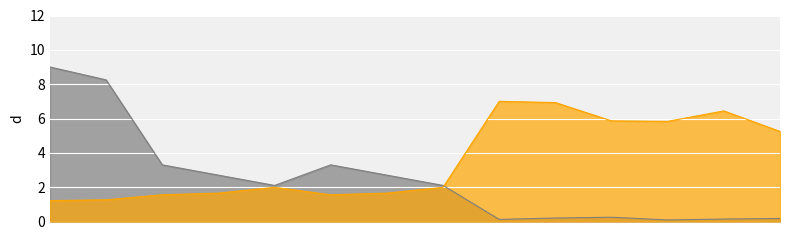

Reading right to left, transcribe all the data shown in this chart.

pfe_kw: 0.63 MVA 10/0.4 kV=0.2	0.4 MVA 10/0.4 kV=0.1	0.25 MVA 10/0.4 kV=0.1	0.63 MVA 20/0.4 kV=0.2	0.4 MVA 20/0.4 kV=0.2	0.25 MVA 20/0.4 kV=0.1	25 MVA 110/10 kV=2.1	40 MVA 110/10 kV=2.7	63 MVA 110/10 kV=3.3	25 MVA 110/20 kV=2.1	40 MVA 110/20 kV=2.7	63 MVA 110/20 kV=3.3	100 MVA 220/110 kV=8.2	160 MVA 380/110 kV=9.0
vkr_percent: 0.63 MVA 10/0.4 kV=5.2	0.4 MVA 10/0.4 kV=6.4	0.25 MVA 10/0.4 kV=5.8	0.63 MVA 20/0.4 kV=5.9	0.4 MVA 20/0.4 kV=6.9	0.25 MVA 20/0.4 kV=7.0	25 MVA 110/10 kV=2.0	40 MVA 110/10 kV=1.7	63 MVA 110/10 kV=1.6	25 MVA 110/20 kV=2.0	40 MVA 110/20 kV=1.7	63 MVA 110/20 kV=1.6	100 MVA 220/110 kV=1.3	160 MVA 380/110 kV=1.2